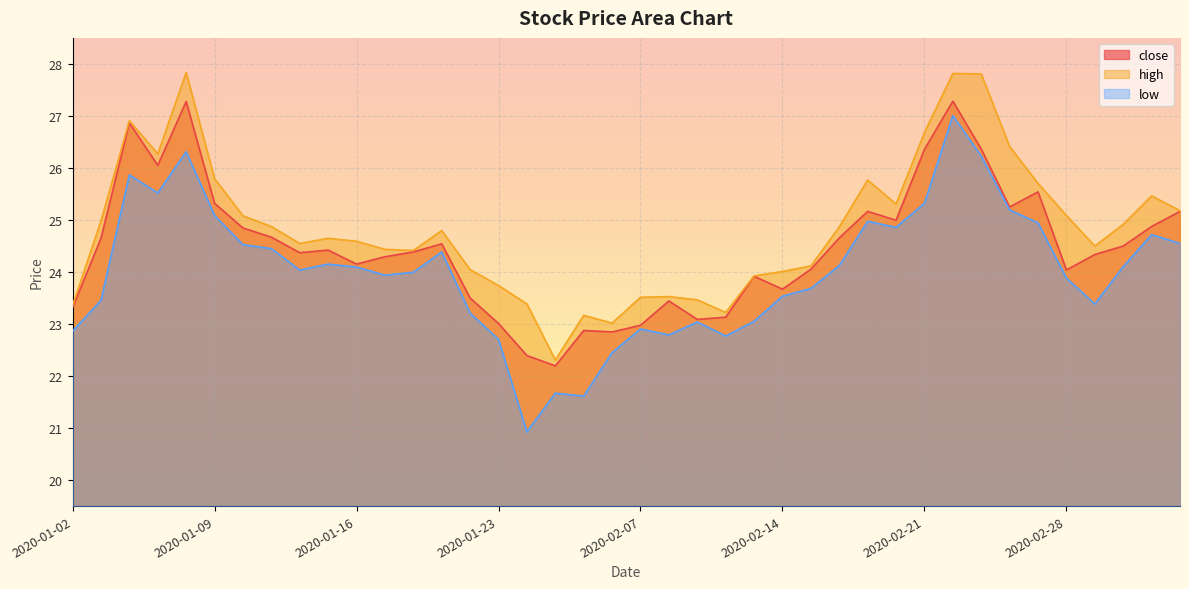

Rank the series by their maximum value, from highest to lowest.

high, close, low